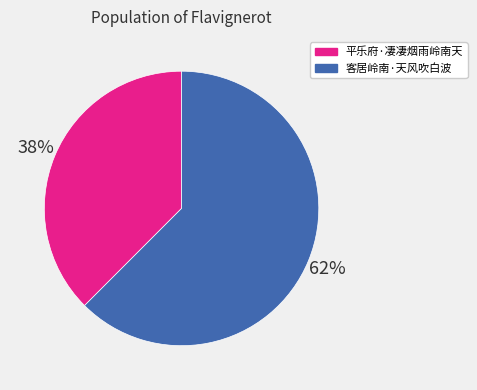

Does 客居岭南·天风吹白波 represent more than half of the total?

Yes